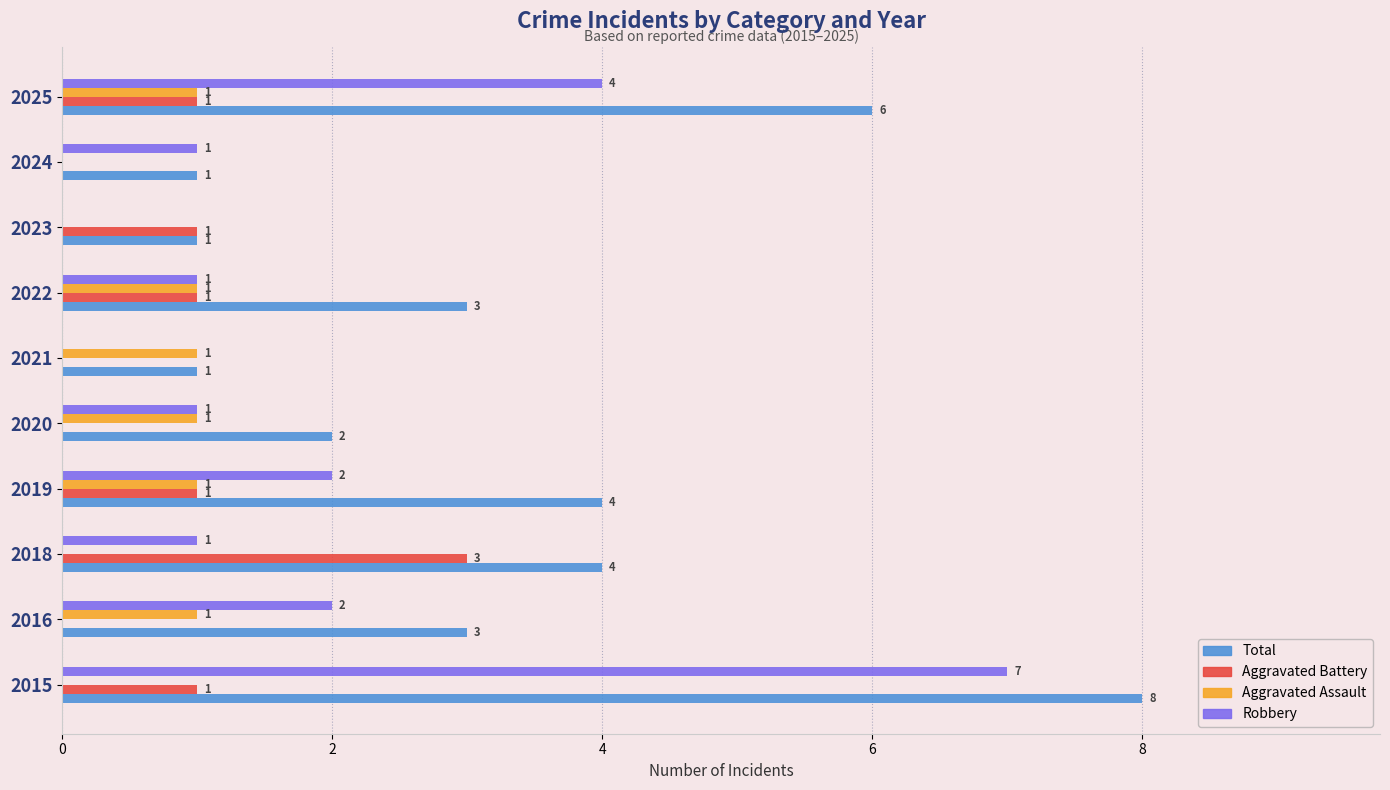

What is the maximum value shown in the chart?

8